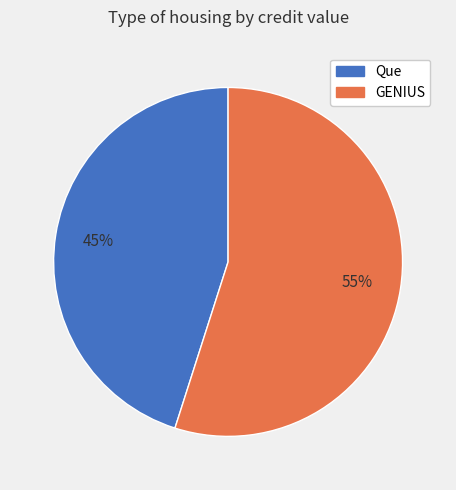

Does any single category account for the majority?

Yes